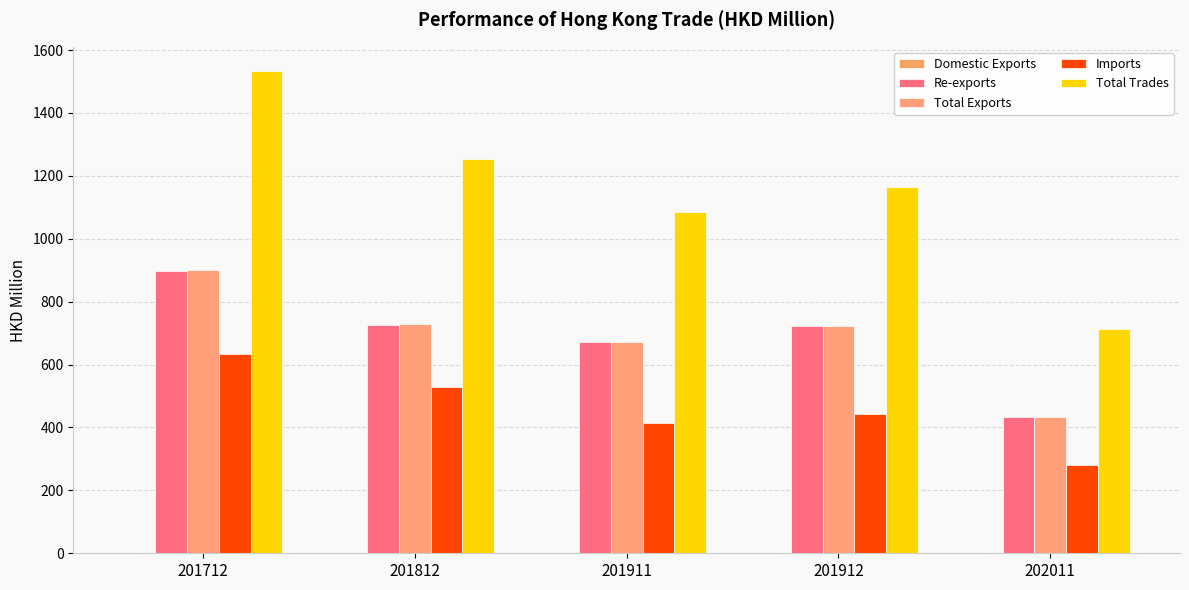

What is the greatest value displayed?

1533.6